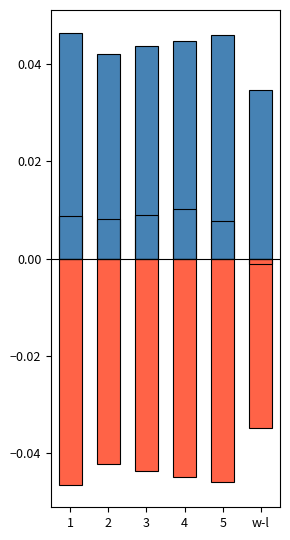

At how many categories does at least one series exceed 0?

6